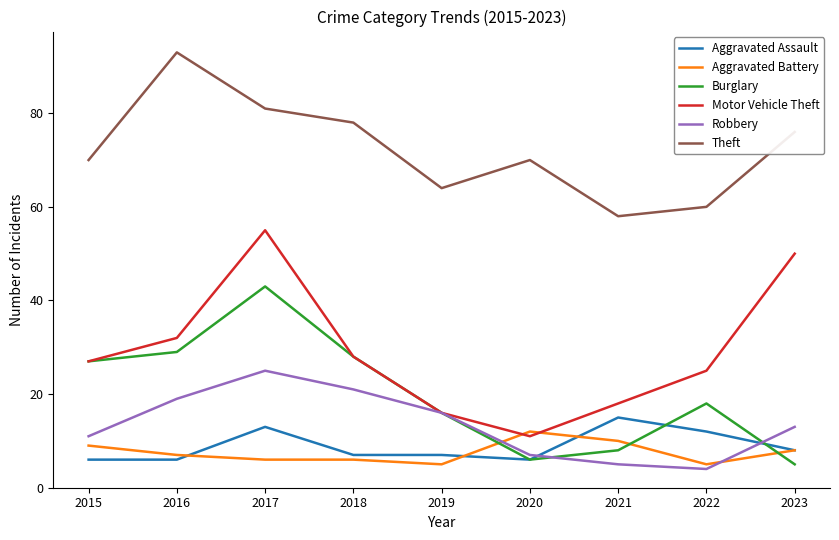

At which category is the sum across all series the highest?

2017